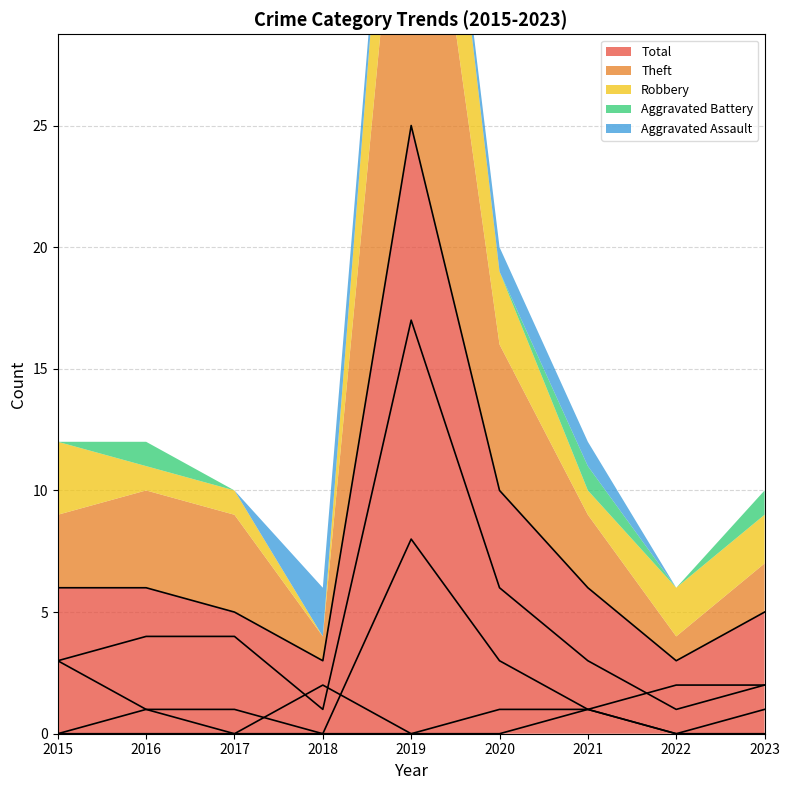

Reading left to right, transcribe all the data shown in this chart.

Aggravated Assault: 0	0	0	2	0	1	1	0	0
Aggravated Battery: 0	1	0	0	0	0	1	0	1
Robbery: 3	1	1	0	8	3	1	2	2
Theft: 3	4	4	1	17	6	3	1	2
Total: 6	6	5	3	25	10	6	3	5